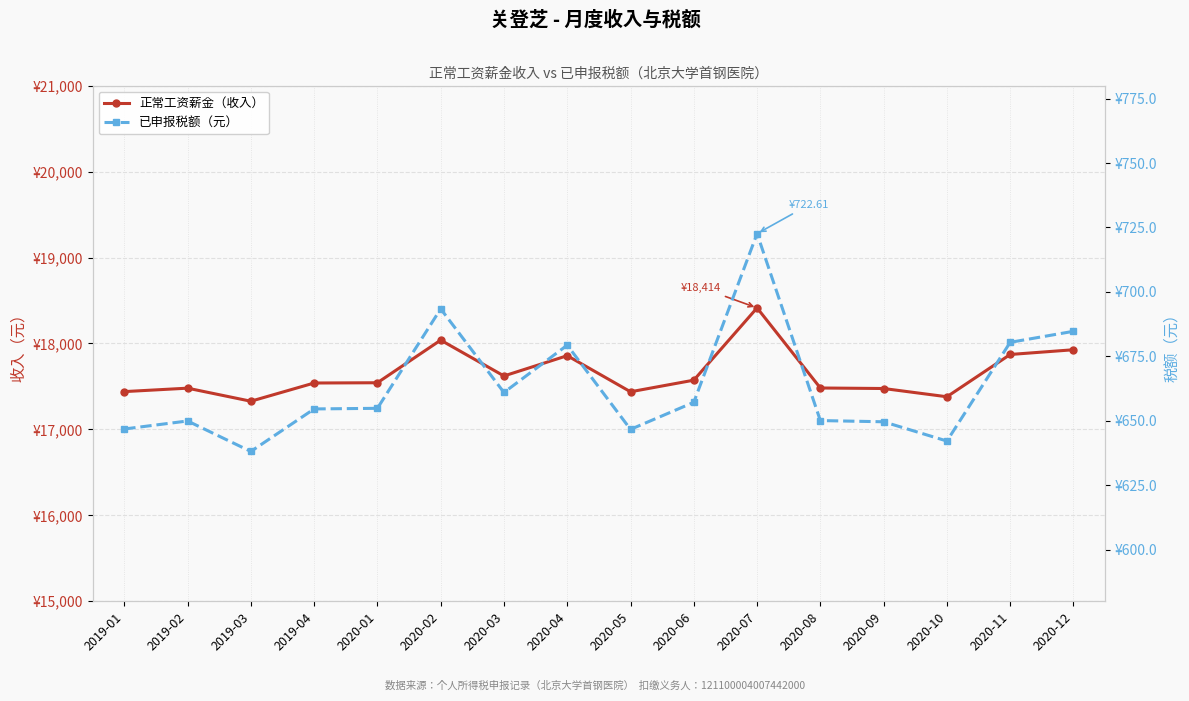

At how many categories does at least one series exceed 6353?

16